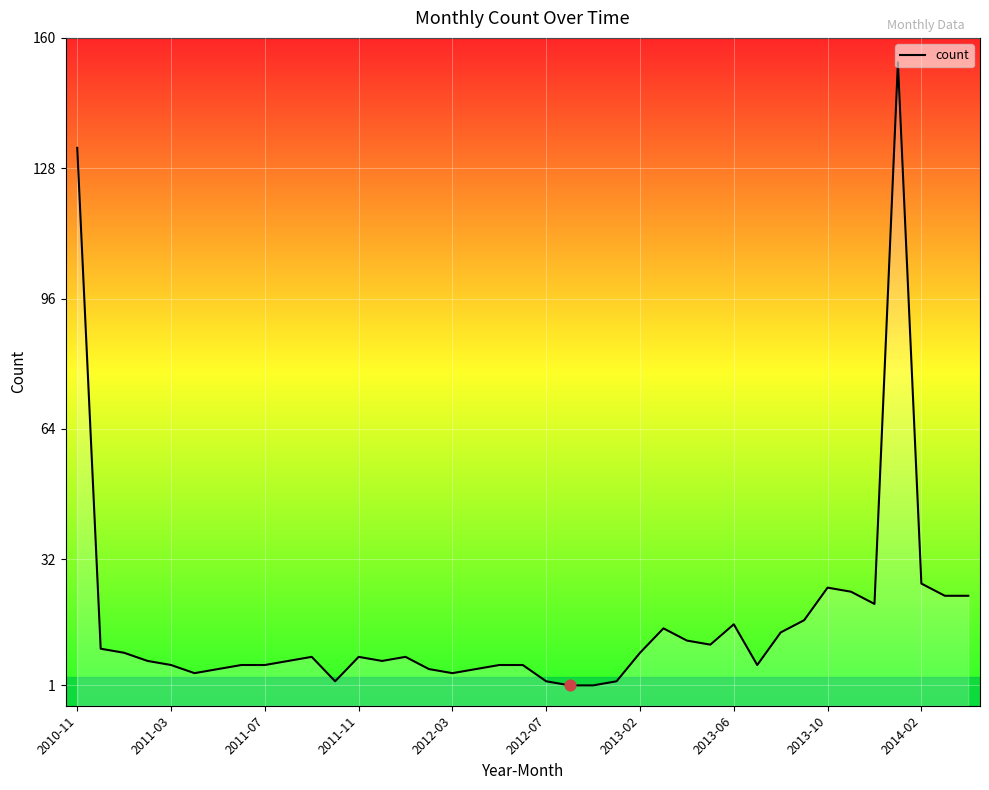

What is the ratio of the value at 31 to the value at 27?

1.5